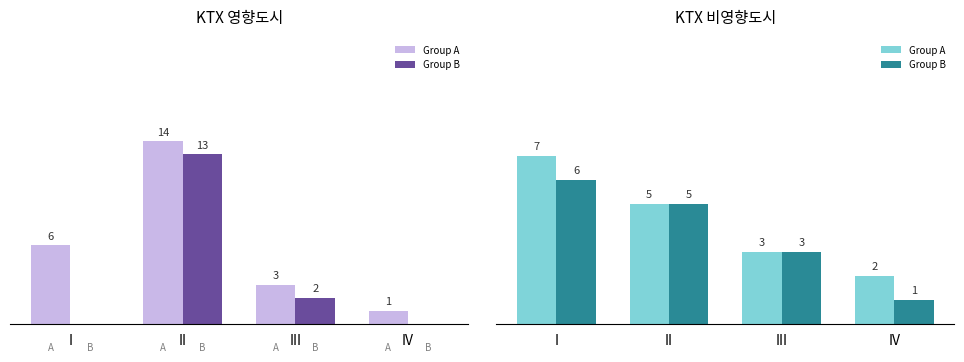

List the series in order of their overall mean, highest first.

Group A, Group B